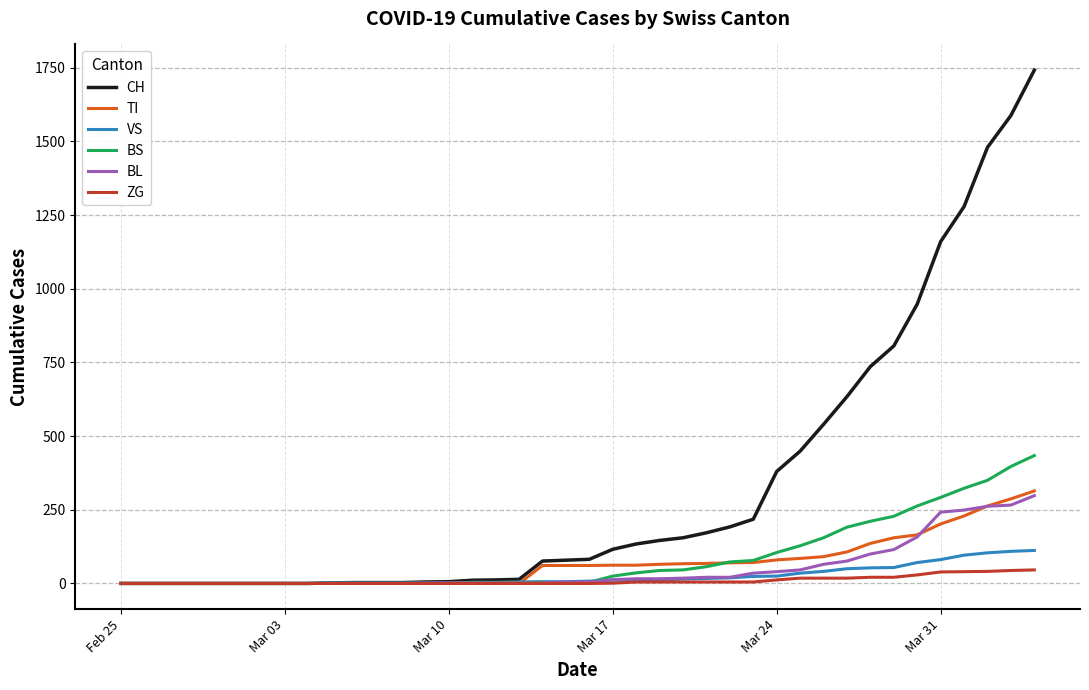

What are all the series names shown in the legend?

CH, TI, VS, BS, BL, ZG